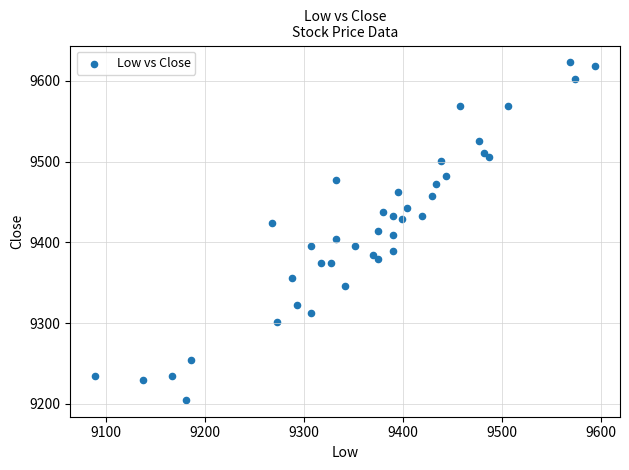

What is the range of Y values (max minus min)?

418